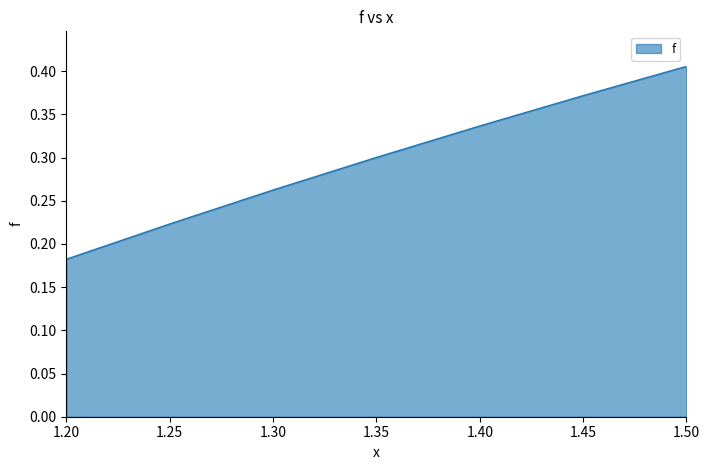

Which category has the highest value across all series?

1.50